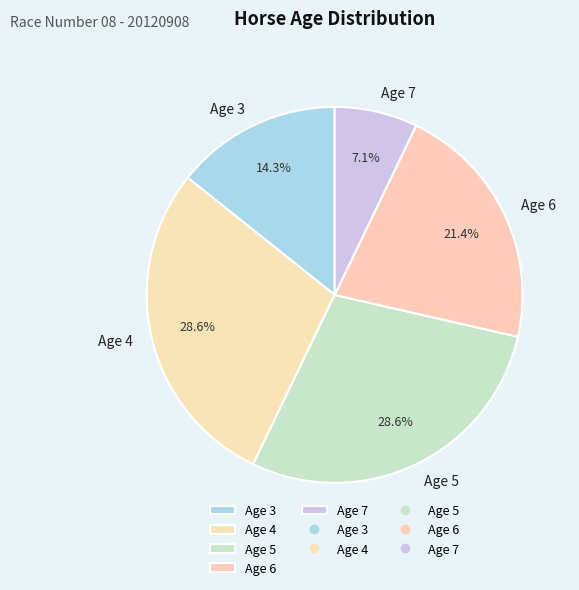

Which category has the smallest portion of the pie?

Age 7